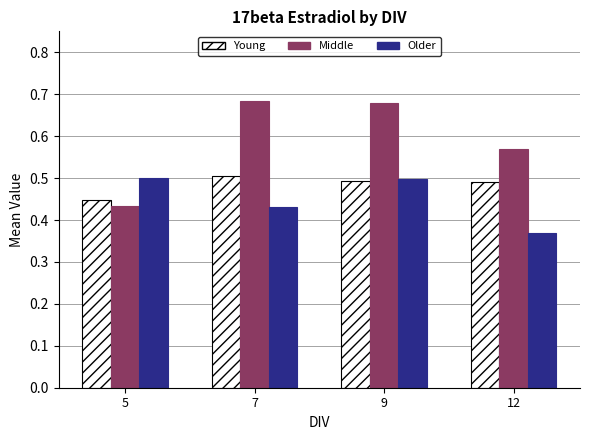

At how many categories does at least one series exceed 0?

4